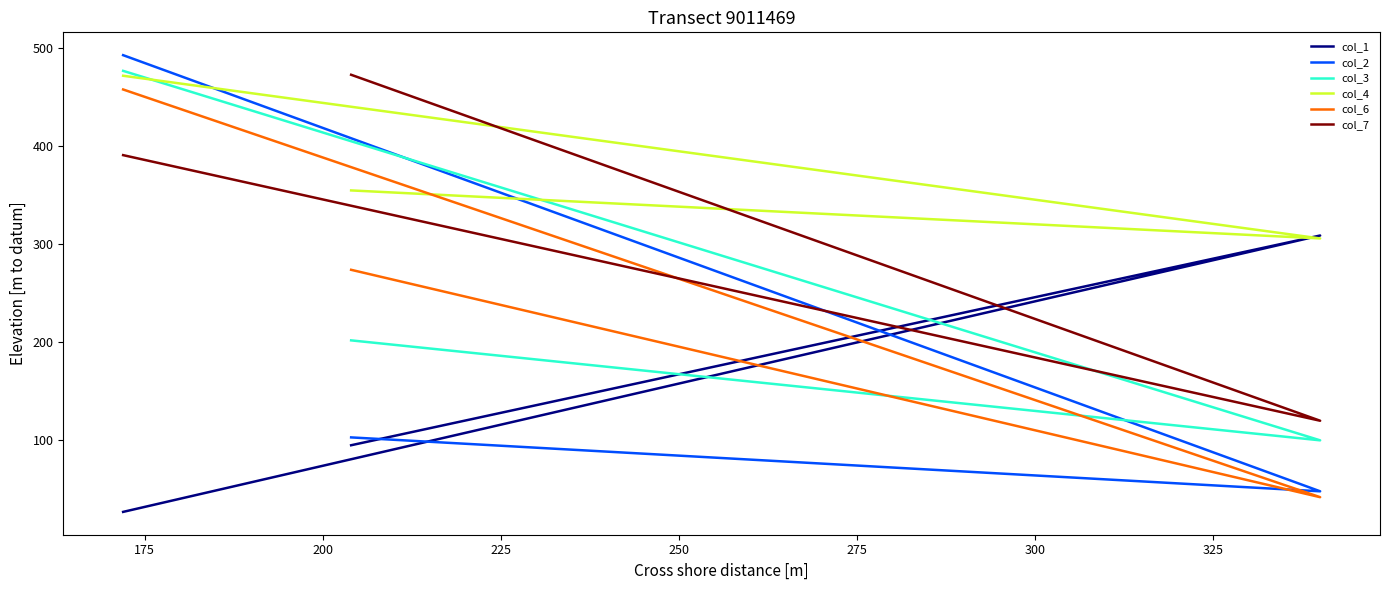

The value of col_6 at 175 is 24. True or false?

False